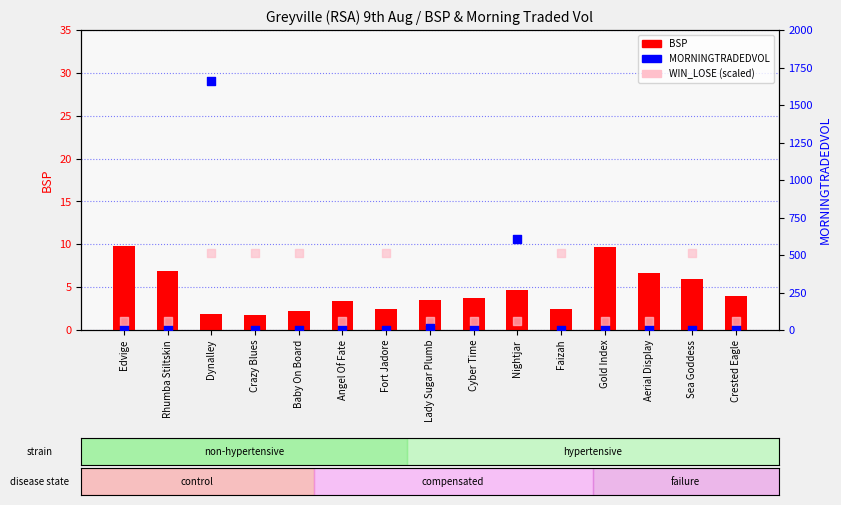

At which category is the sum across all series the highest?

Dynalley